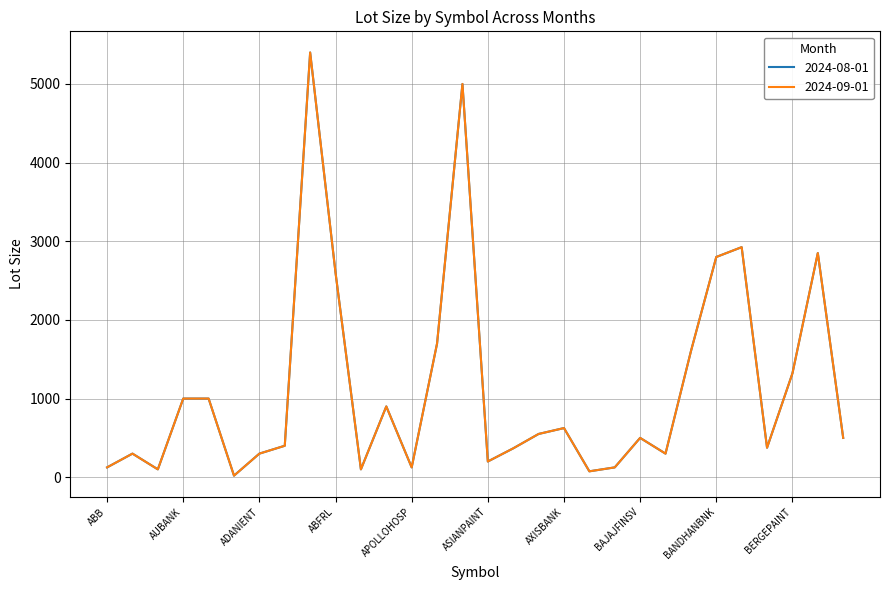

What is the label of the 15th point from the left?

ASHOKLEY